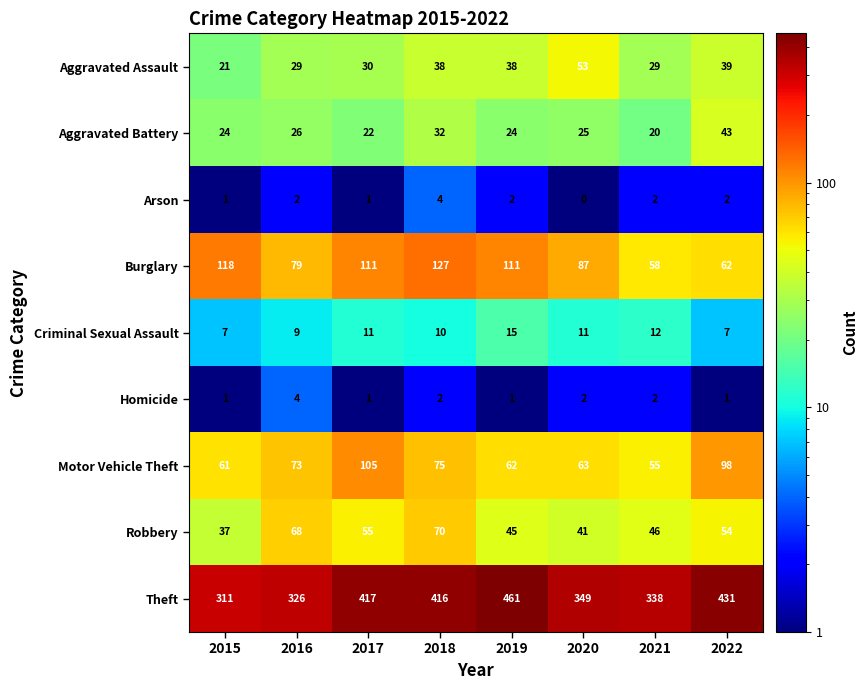

How many series are shown in this chart?

9